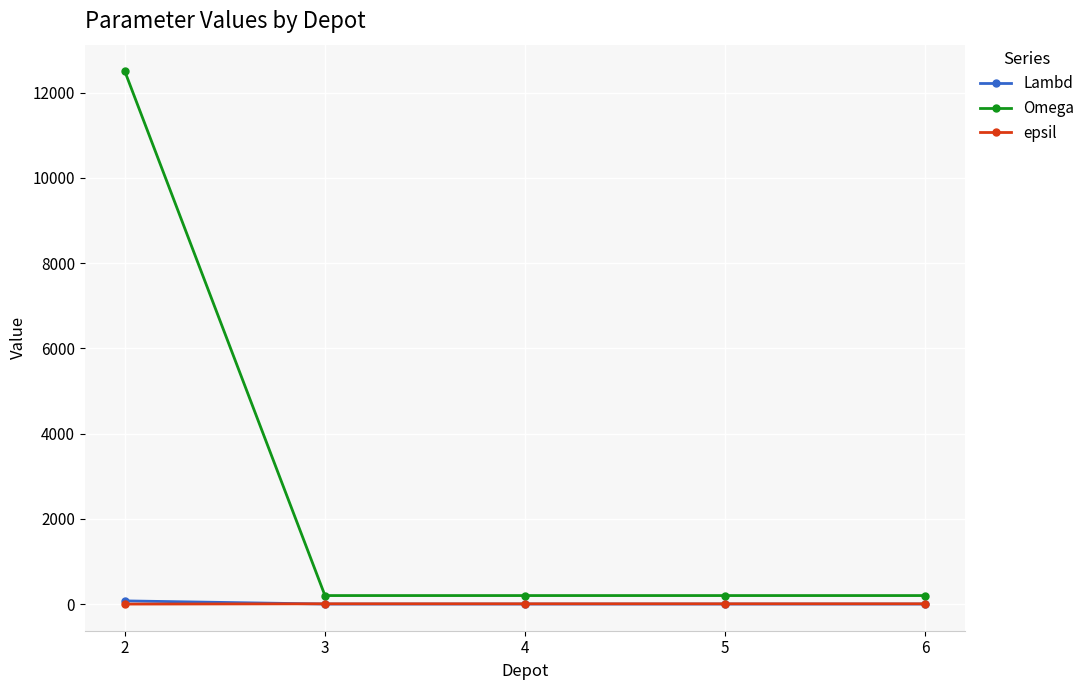

Is the value of Lambd at 2 greater than the value of Omega at 6?

No